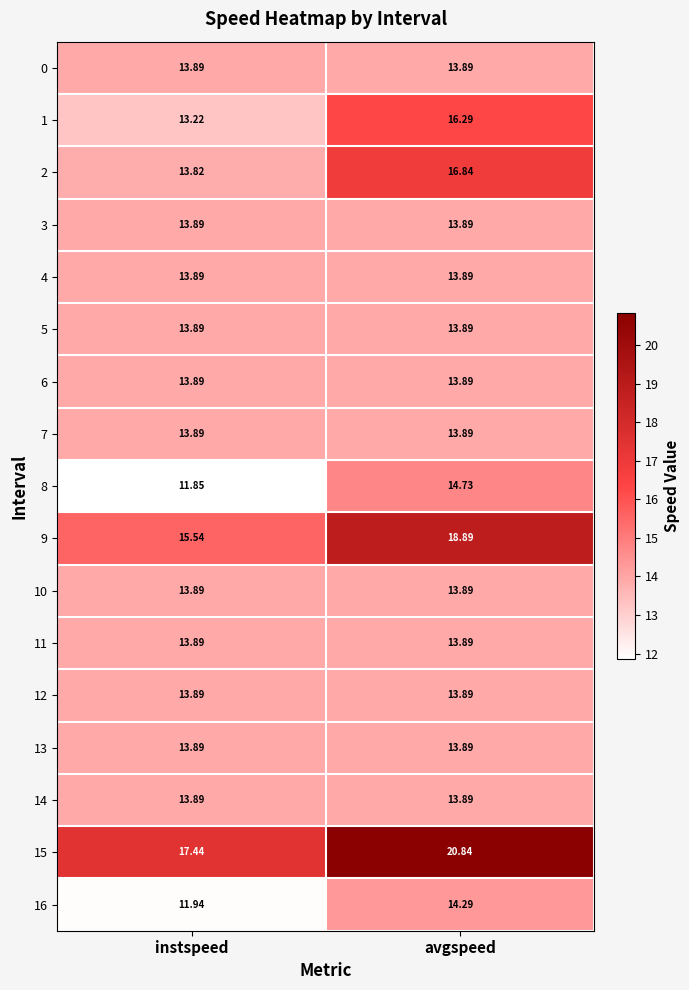

Rank the categories by 15 value from lowest to highest.

instspeed, avgspeed